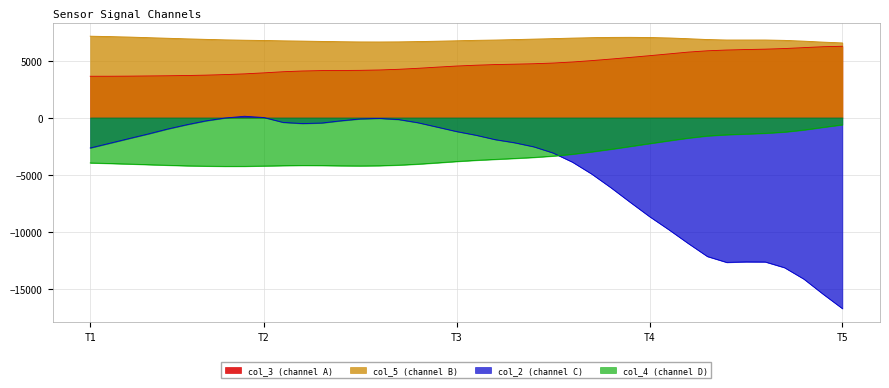

What is the difference between the col_5 values at 8 and 34?

19.5